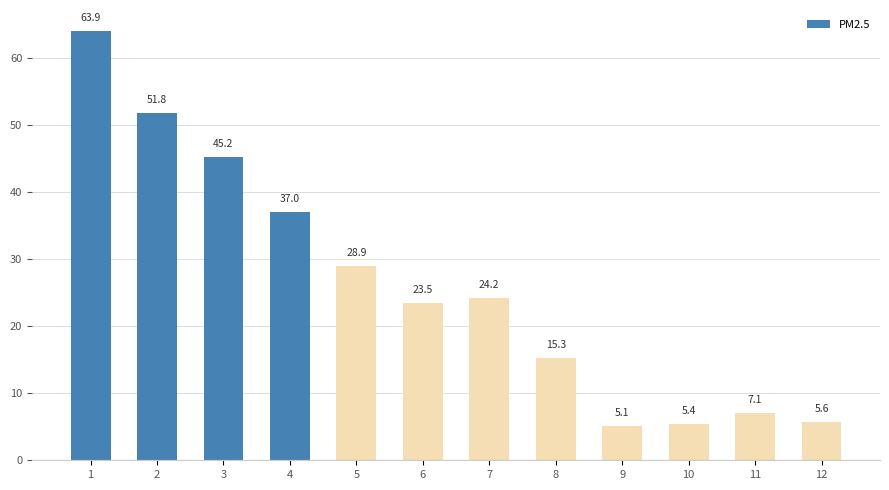

What is the sum of all values?

312.8